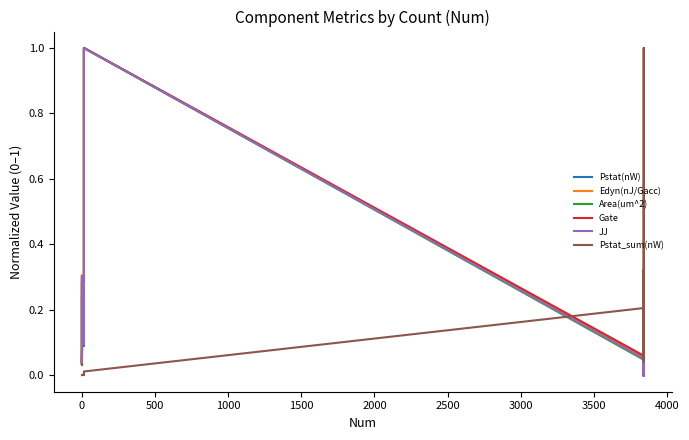

True or false: Edyn(nJ/Gacc) and Area(um^2) cross at least once.

True